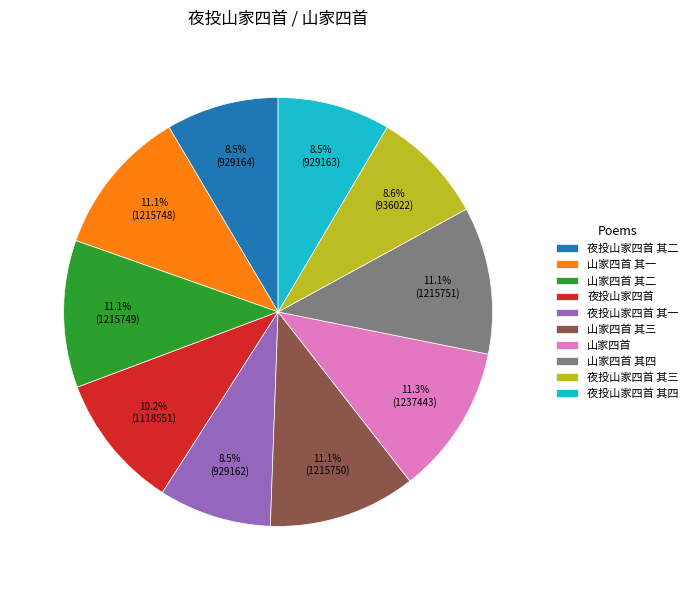

How many slices are in this pie chart?

10